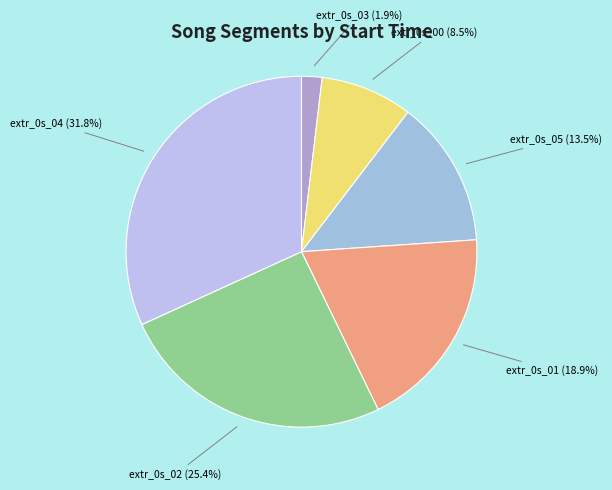

What is the largest slice in the pie chart?

extr_0s_04